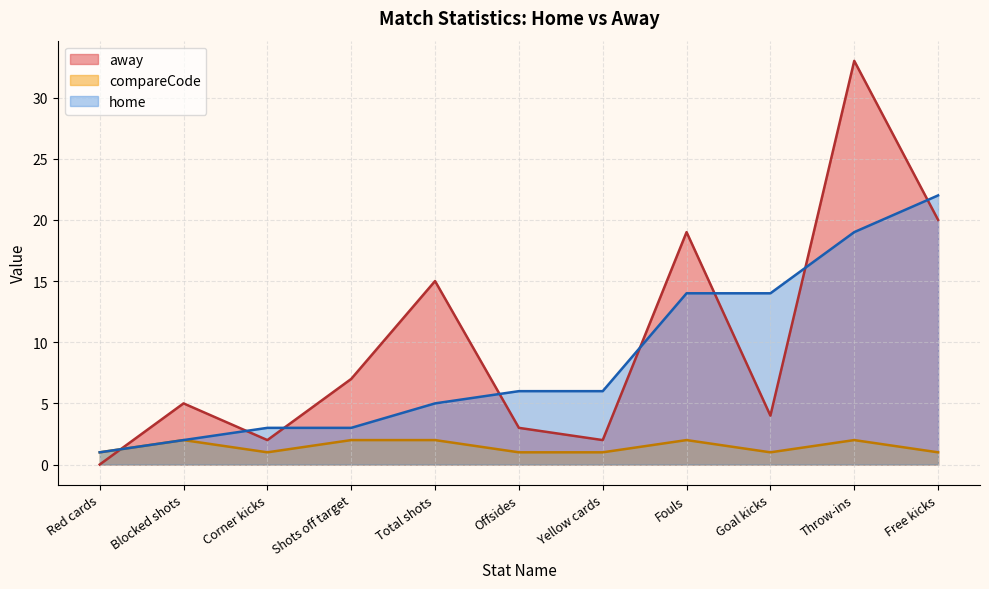

At Throw-ins, list the series in order from largest to smallest.

away, home, compareCode